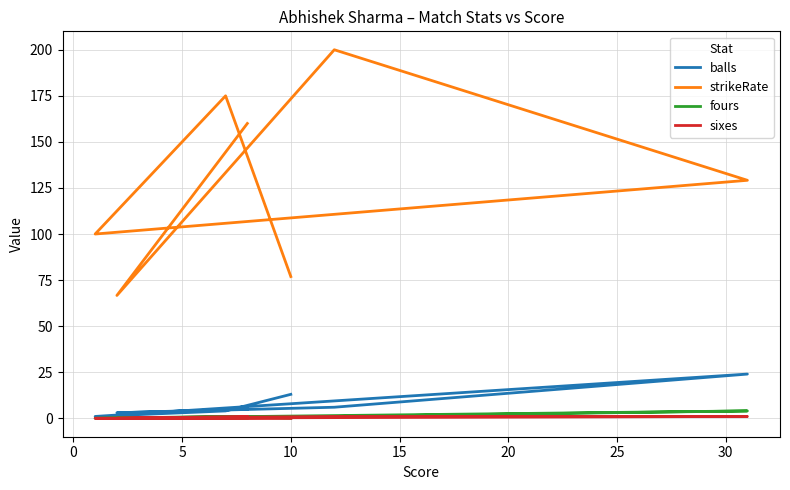

Does the chart have visible grid lines?

Yes